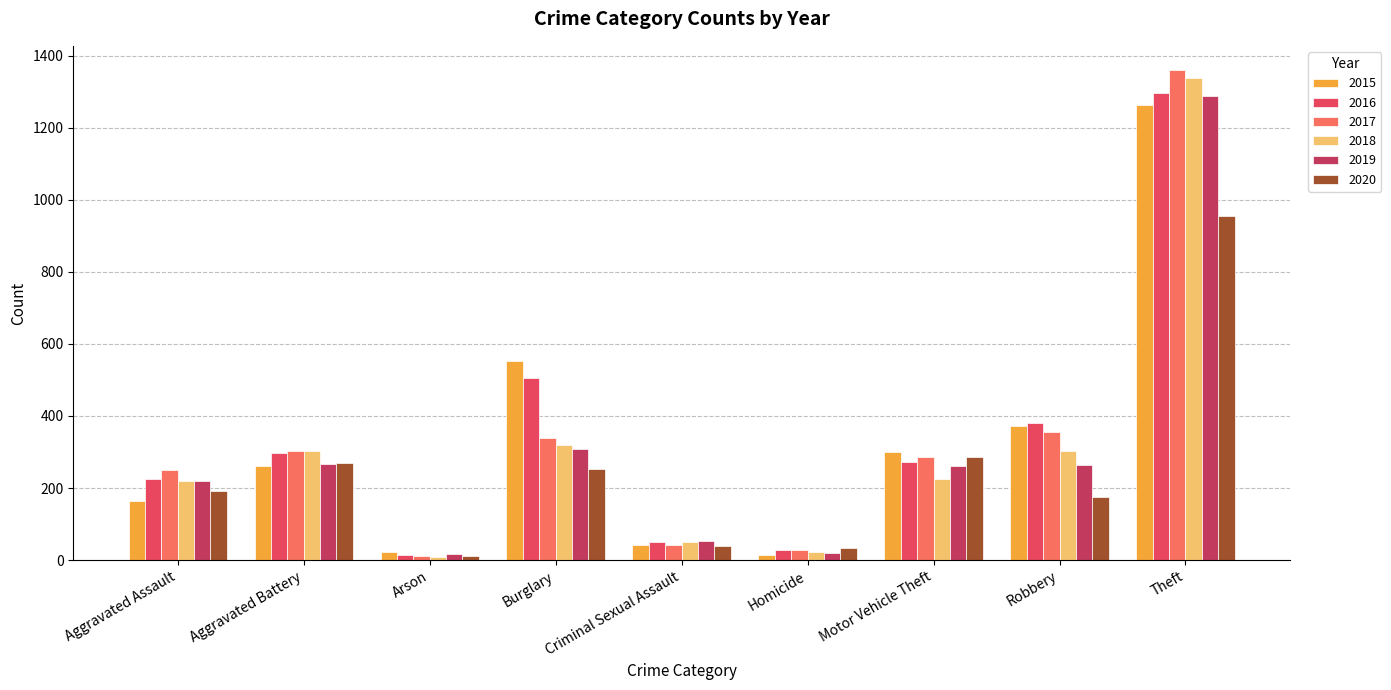

How many data points in 2018 are less than 225?

4